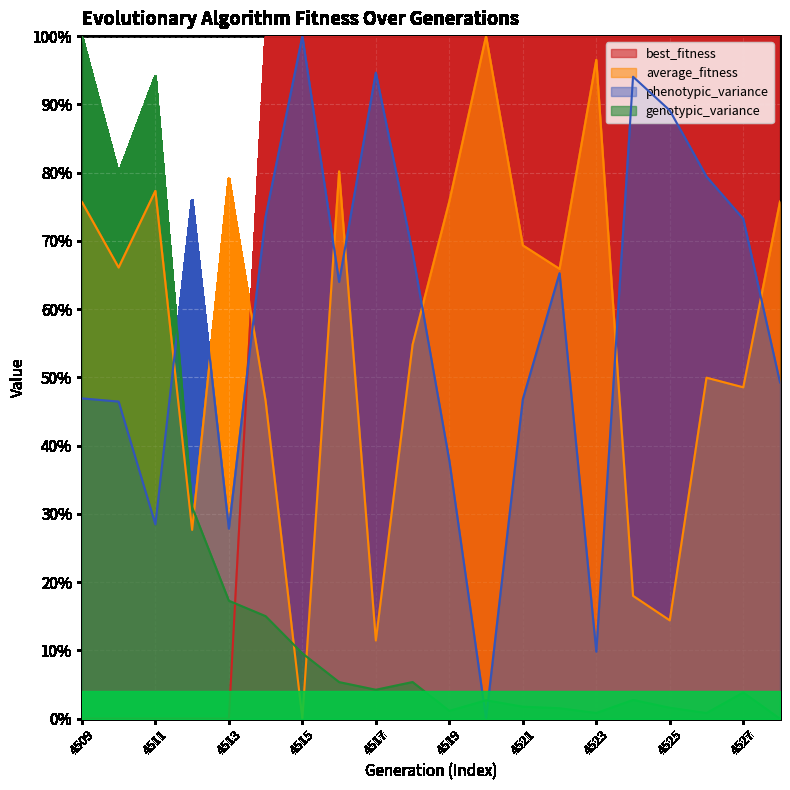

Reading right to left, extract all data points from this chart.

best_fitness: 1.0	1.0	1.0	1.0	1.0	1.0	1.0	1.0	1.0	1.0	1.0	1.0	1.0	1.0	1.0	0.0	0.0	0.0	0.0	0.0
average_fitness: 0.8	0.5	0.5	0.1	0.2	1.0	0.7	0.7	1.0	0.8	0.5	0.1	0.8	0.0	0.5	0.8	0.3	0.8	0.7	0.8
phenotypic_variance: 0.5	0.7	0.8	0.9	0.9	0.1	0.7	0.5	0.0	0.4	0.7	0.9	0.6	1.0	0.7	0.3	0.8	0.3	0.5	0.5
genotypic_variance: 0.0	0.0	0.0	0.0	0.0	0.0	0.0	0.0	0.0	0.0	0.1	0.0	0.1	0.1	0.2	0.2	0.3	0.9	0.8	1.0